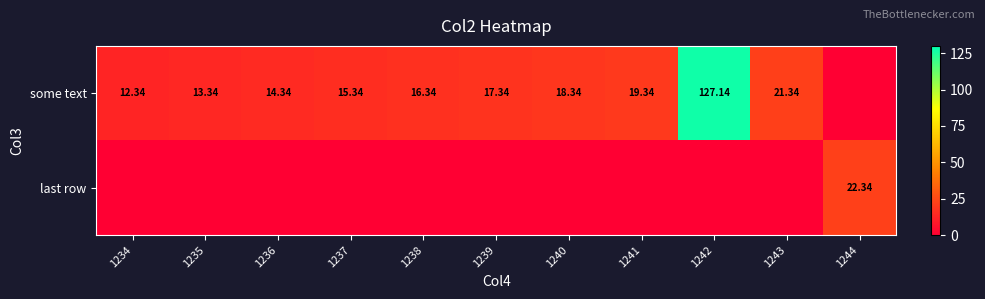

How many positive values does the last row series have?

1